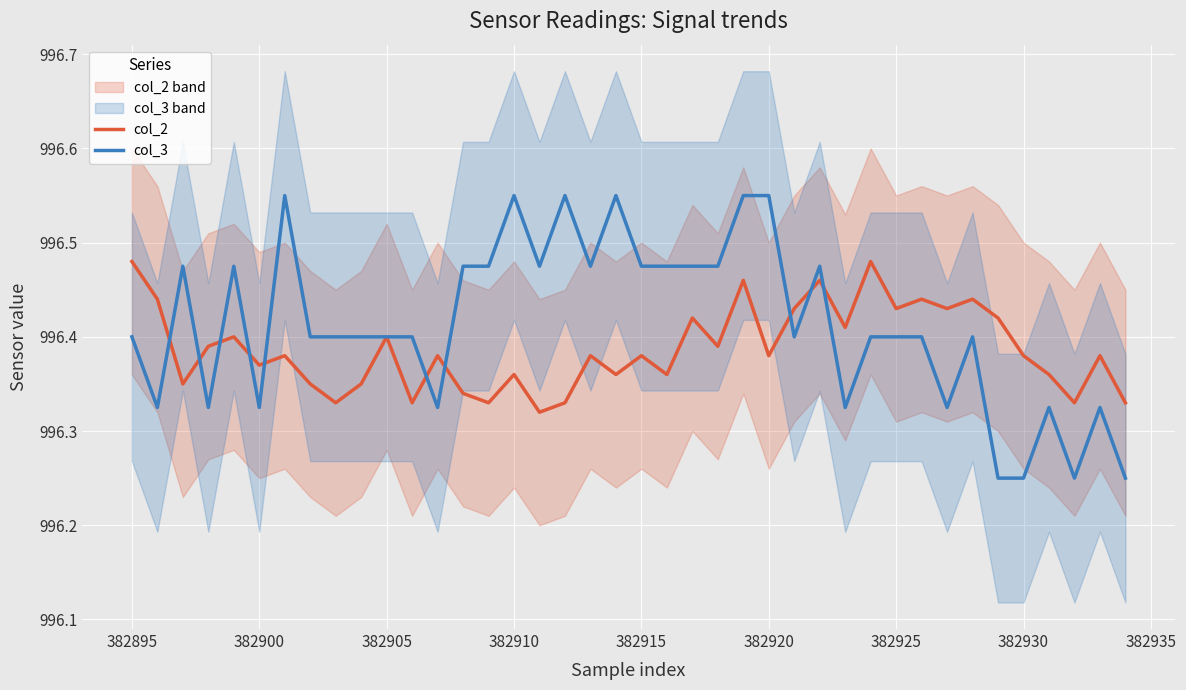

At which label does col_3 reach its peak?

382920